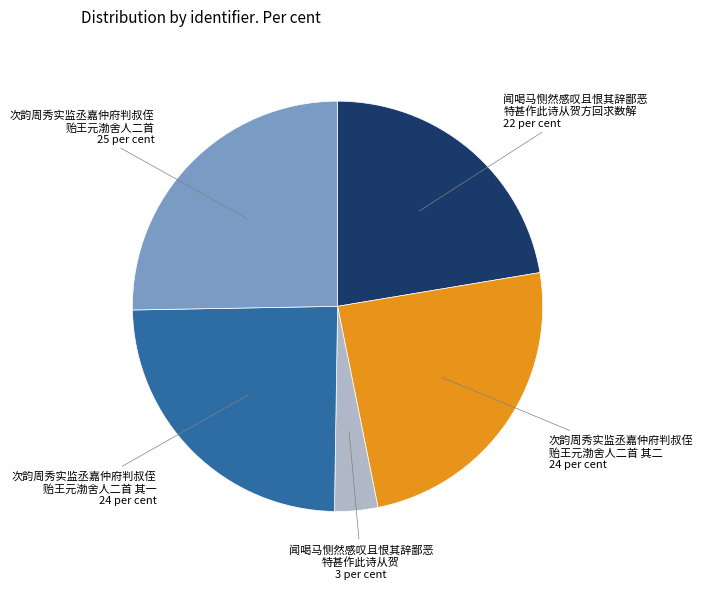

Does any single category account for the majority?

No